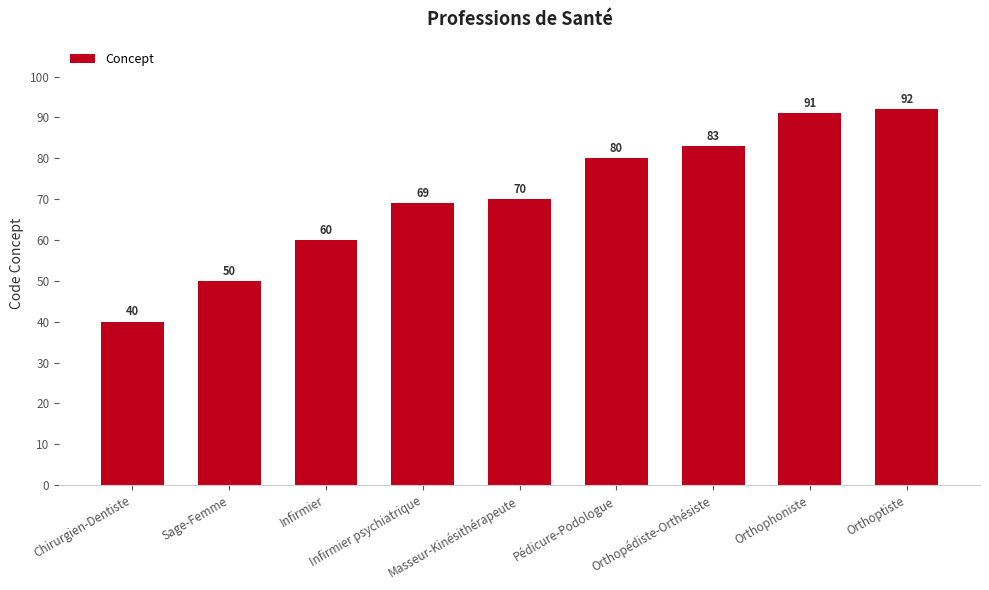

Reading right to left, transcribe all the data shown in this chart.

92	91	83	80	70	69	60	50	40